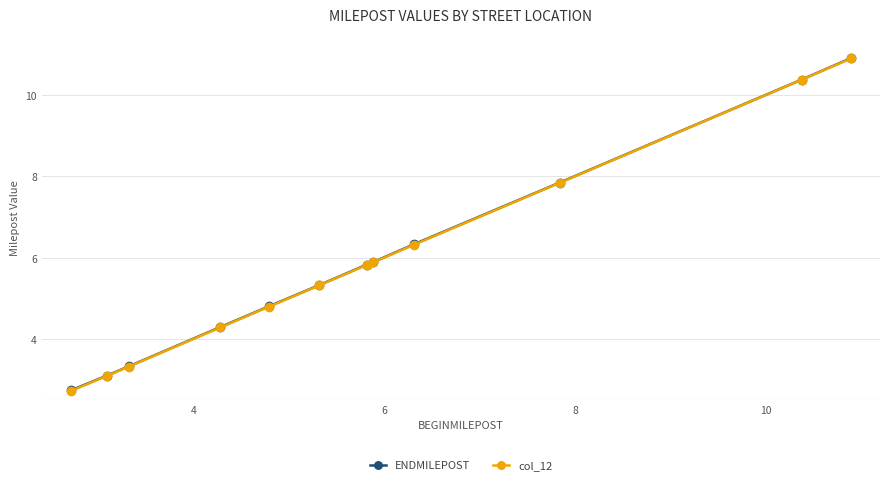

Which series has the largest range (max minus min)?

col_12